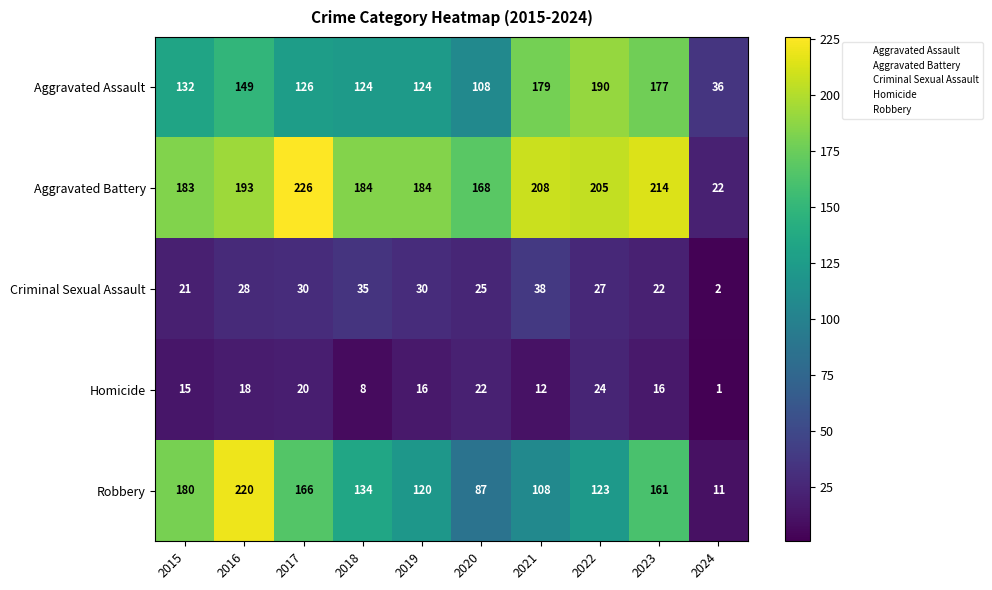

The value of Aggravated Battery at 2020 is 168. True or false?

True